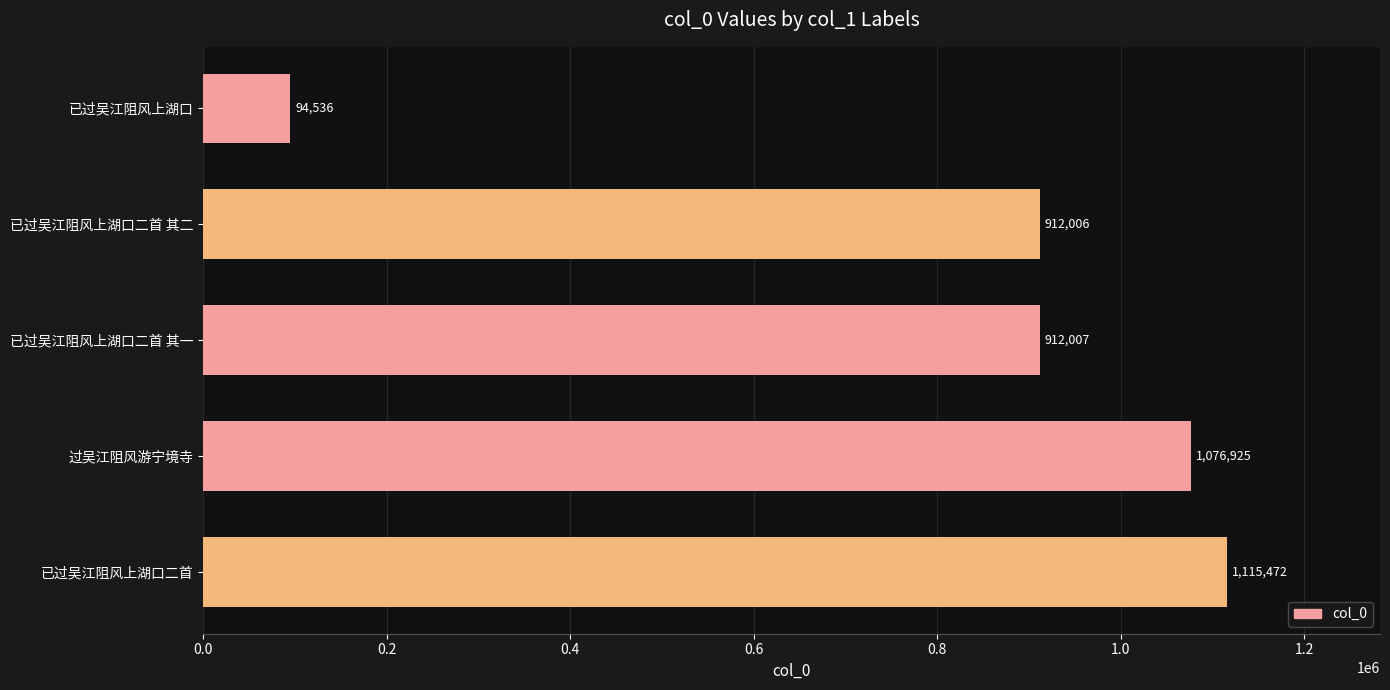

Rank the categories by value from lowest to highest.

已过吴江阻风上湖口, 已过吴江阻风上湖口二首 其二, 已过吴江阻风上湖口二首 其一, 过吴江阻风游宁境寺, 已过吴江阻风上湖口二首